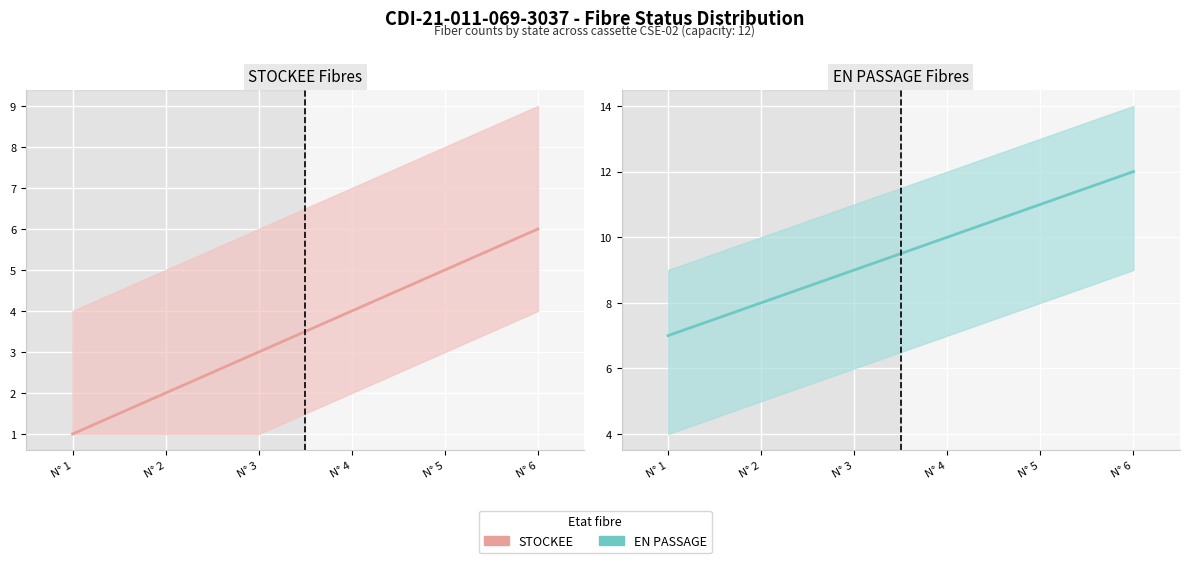

Is the value of STOCKEE at N° 5 greater than the value of EN PASSAGE at N° 3?

No